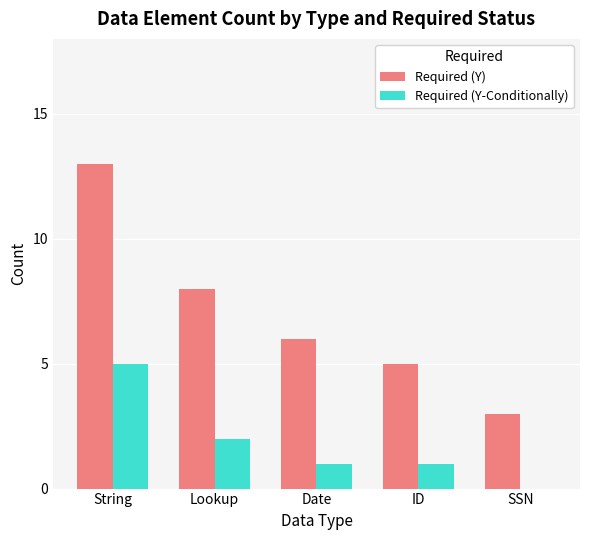

What is the total value across all series at ID?

6